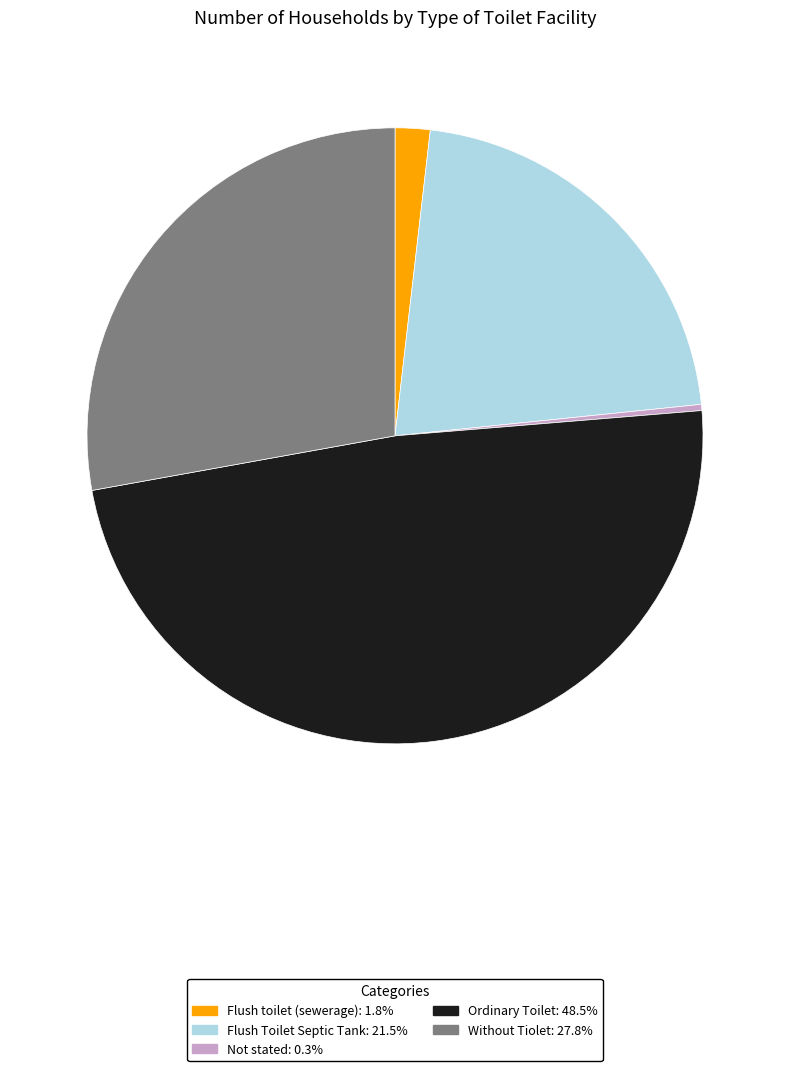

The Not stated slice represents 0% of the pie. True or false?

True